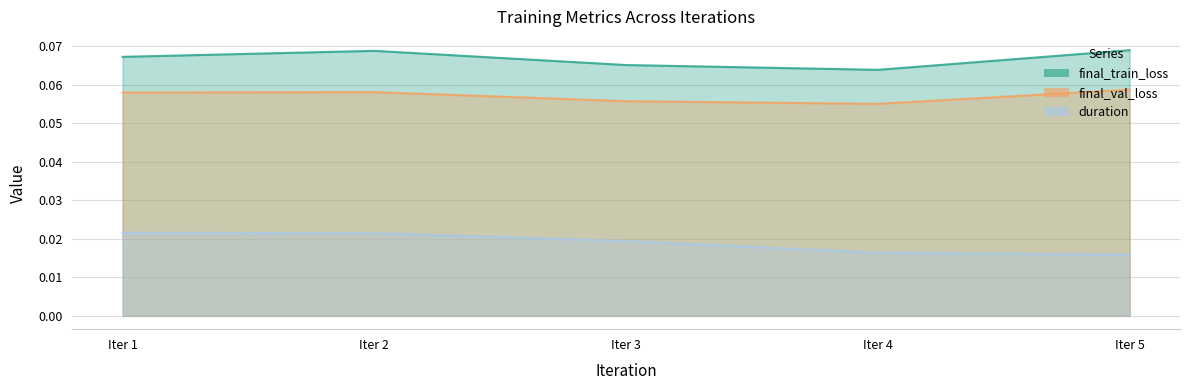

Rank the categories by final_val_loss value from lowest to highest.

Iter 4, Iter 3, Iter 1, Iter 2, Iter 5